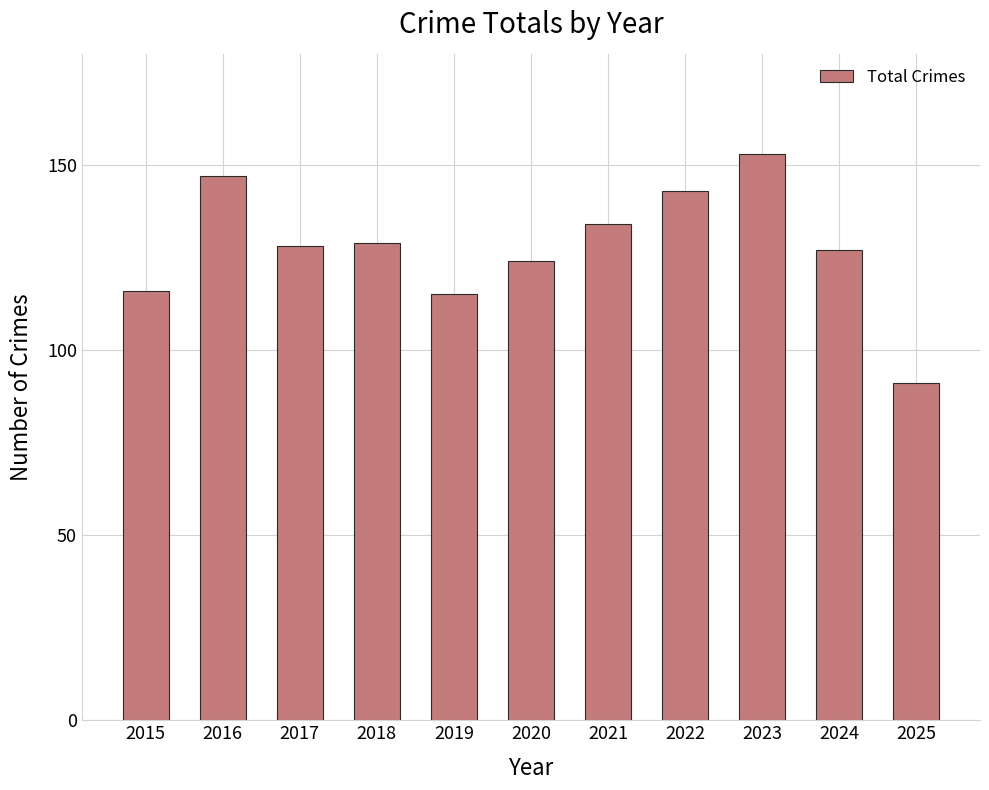

Between 2015 and 2017, which is larger?

2017